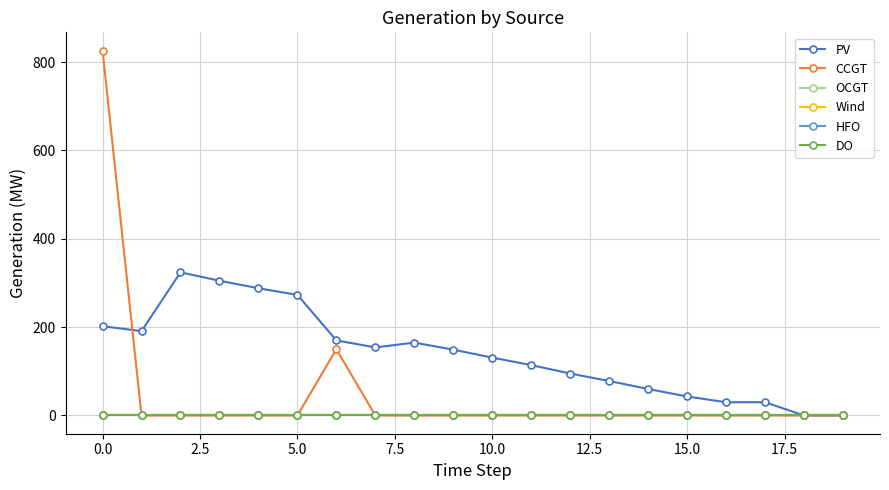

How many lines are shown in the chart?

6